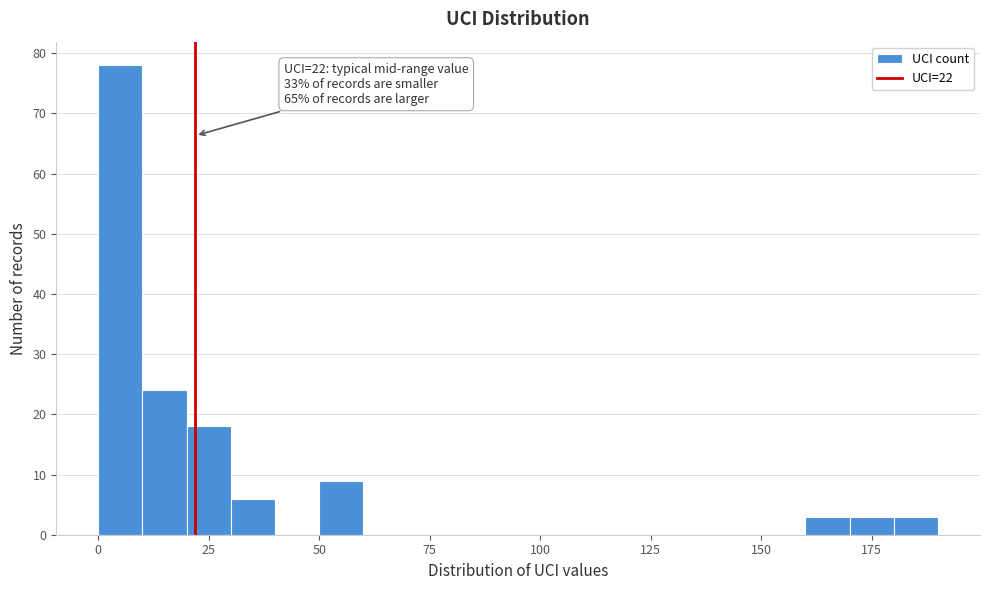

Around what value on the x-axis is the tallest bar? Give the approximate position of its centre, as read against the axis.

5